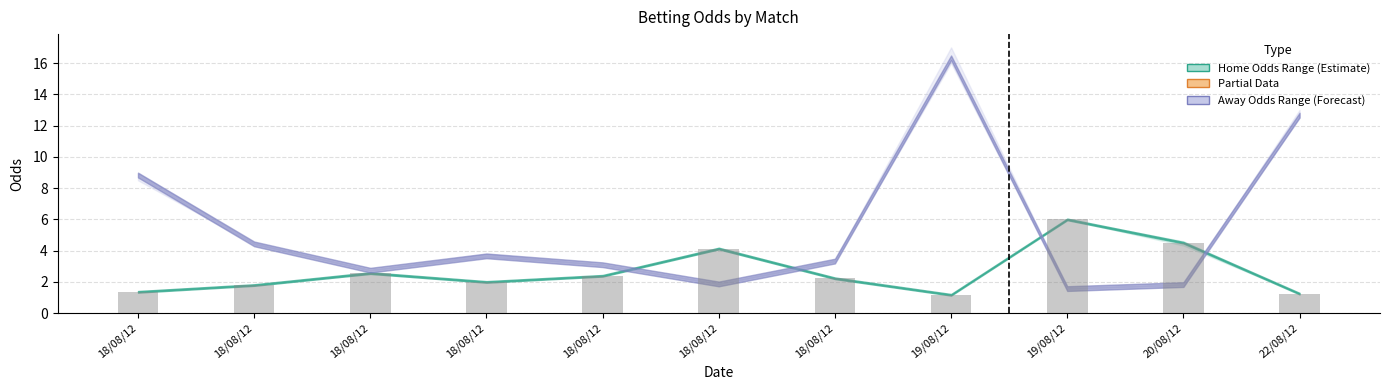

What is the difference between the maximum and second lowest values?

4.8